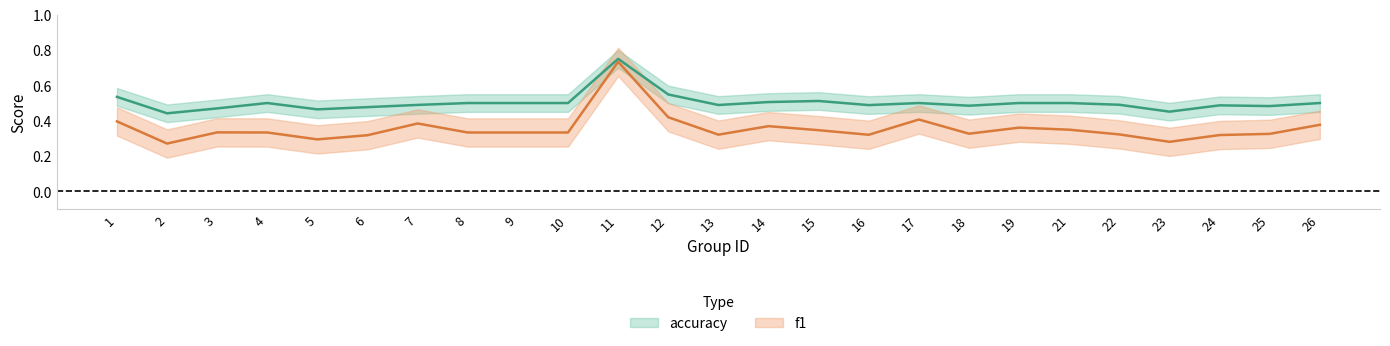

List the labels in order of accuracy value, smallest first.

2, 23, 5, 3, 6, 25, 18, 24, 16, 13, 7, 22, 4, 8, 9, 10, 17, 19, 21, 26, 14, 15, 1, 12, 11